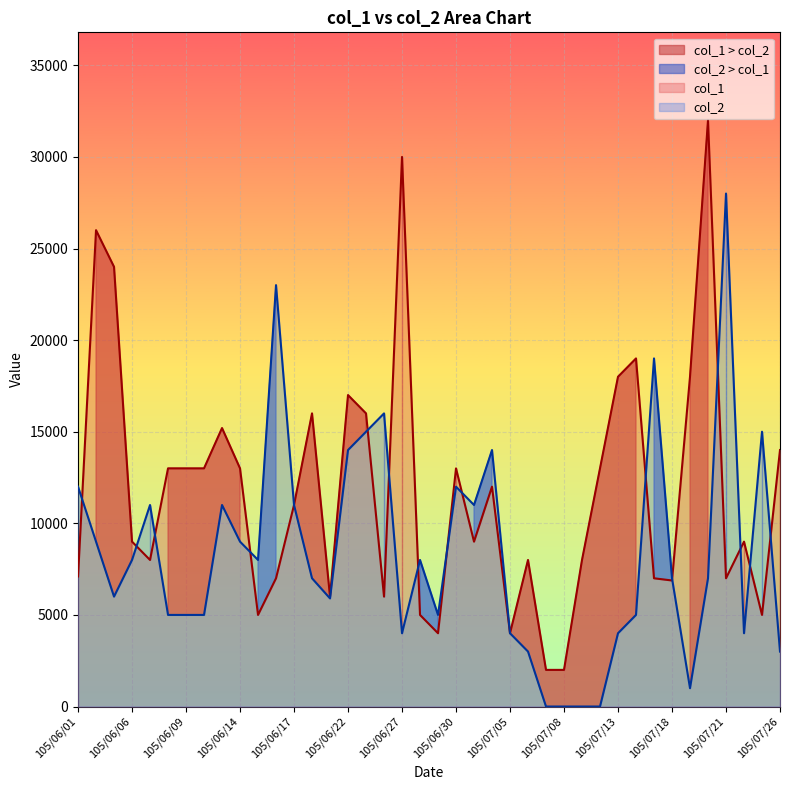

Rank the series at 105/07/04 from lowest to highest value.

col_1, col_2